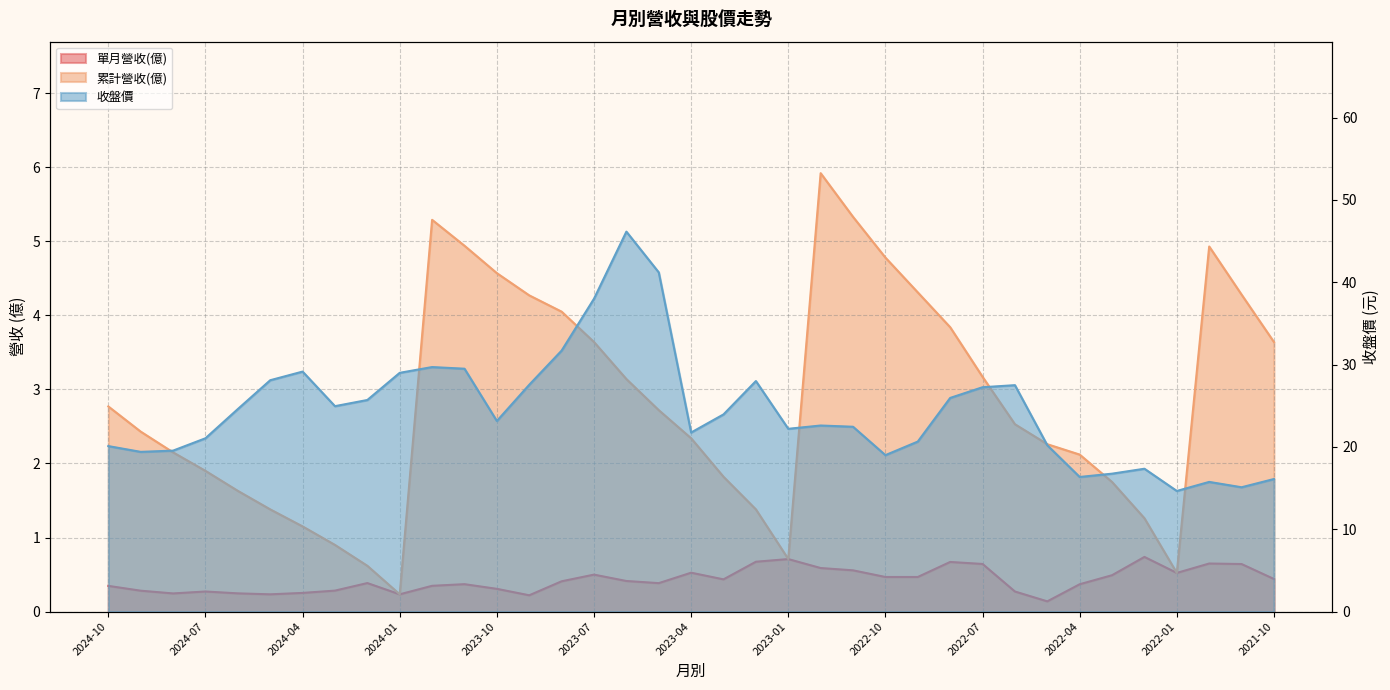

At which category does the chart reach its peak across all series?

2023-06